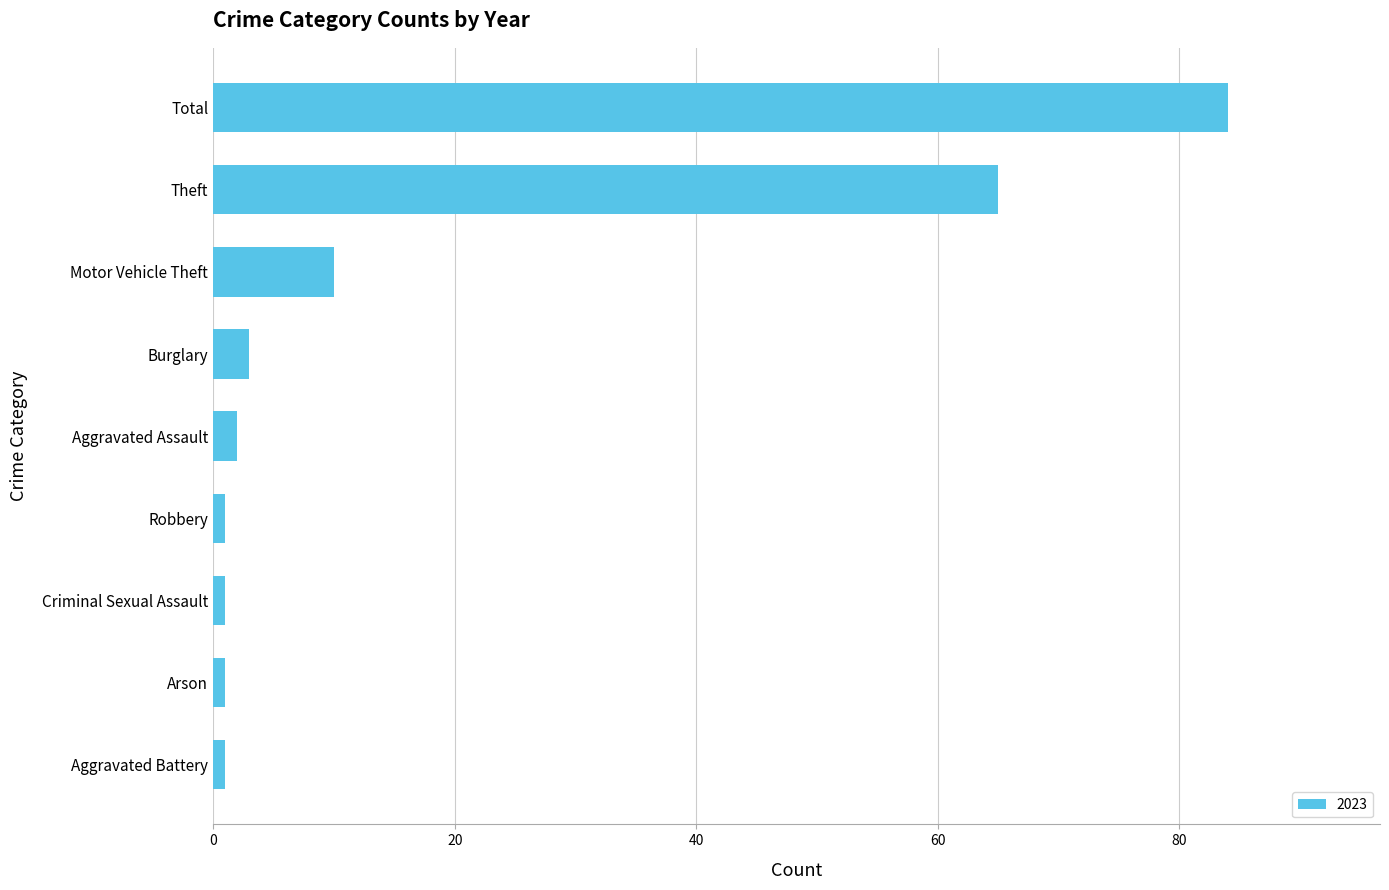

How many series are shown in this chart?

1